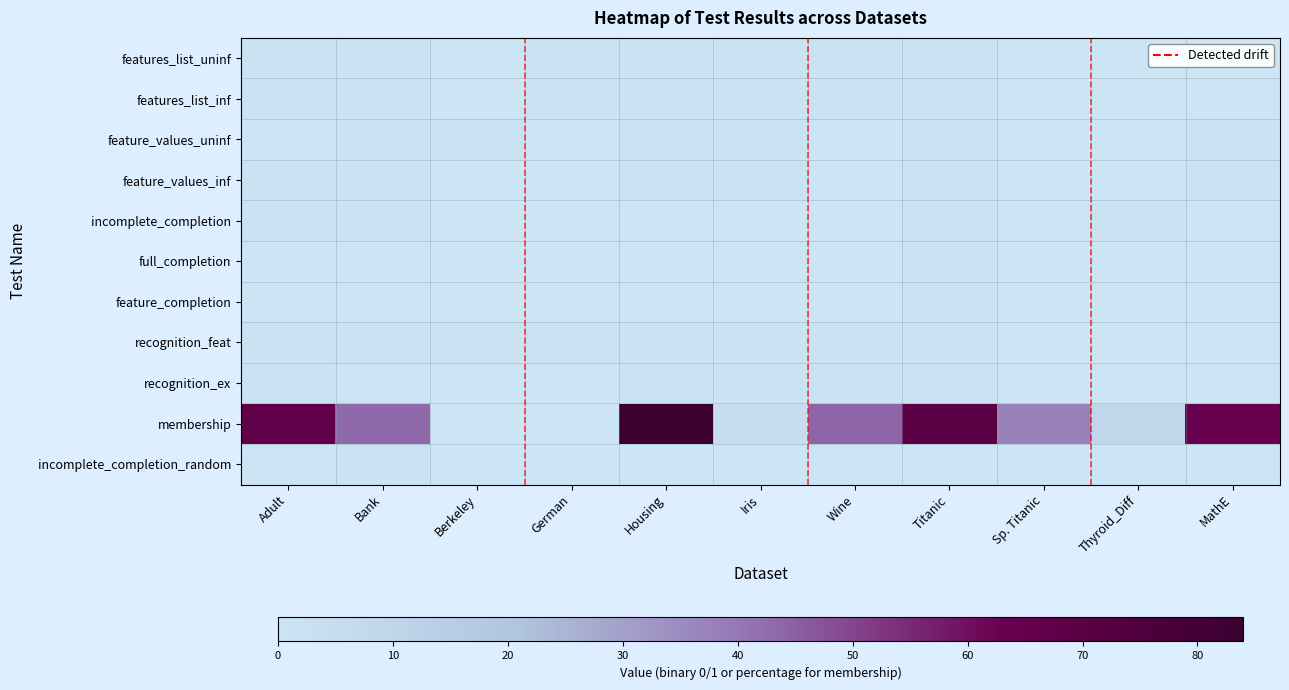

What is the sum of all features_list_uninf values?

7